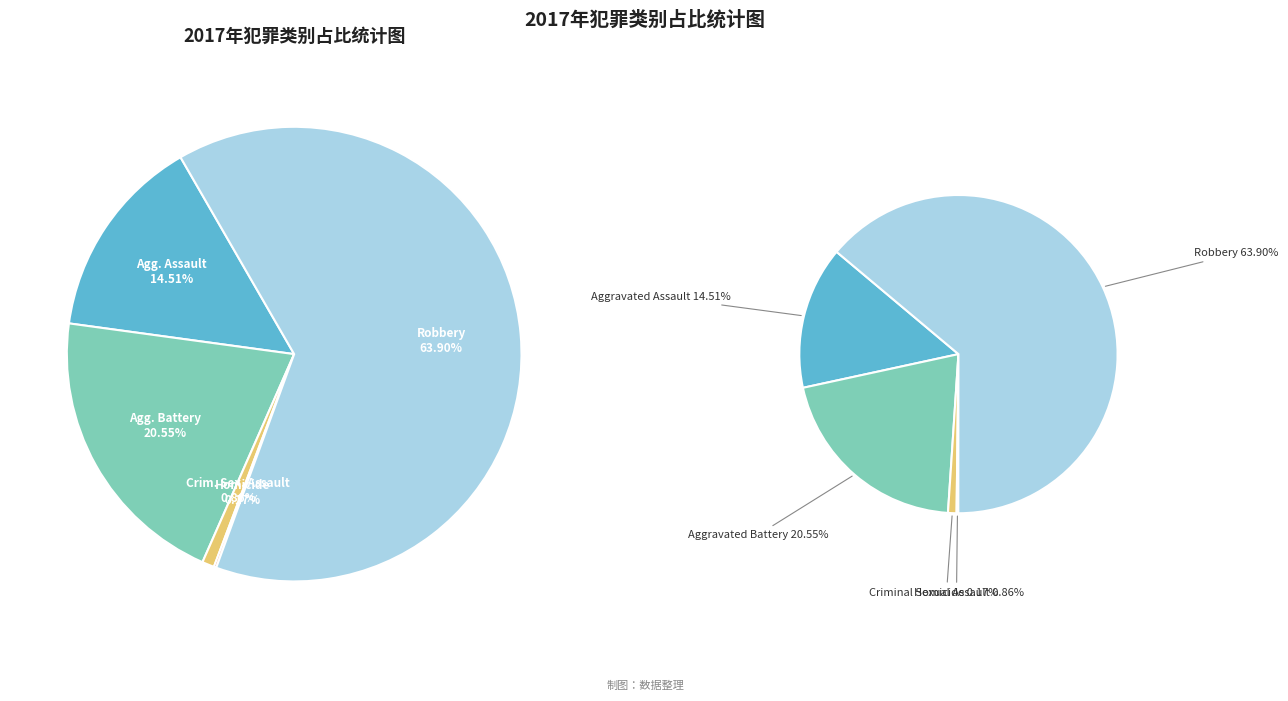

Do Aggravated Assault and Aggravated Battery together represent more than half of the pie?

No